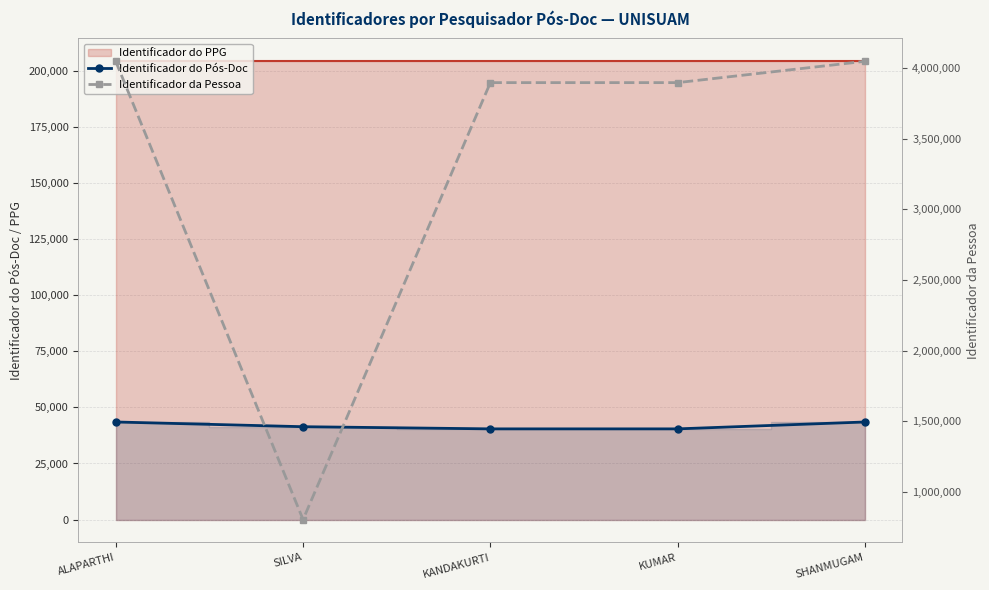

Between ALAPARTHI and KANDAKURTI, which series saw the biggest shift?

Identificador da Pessoa